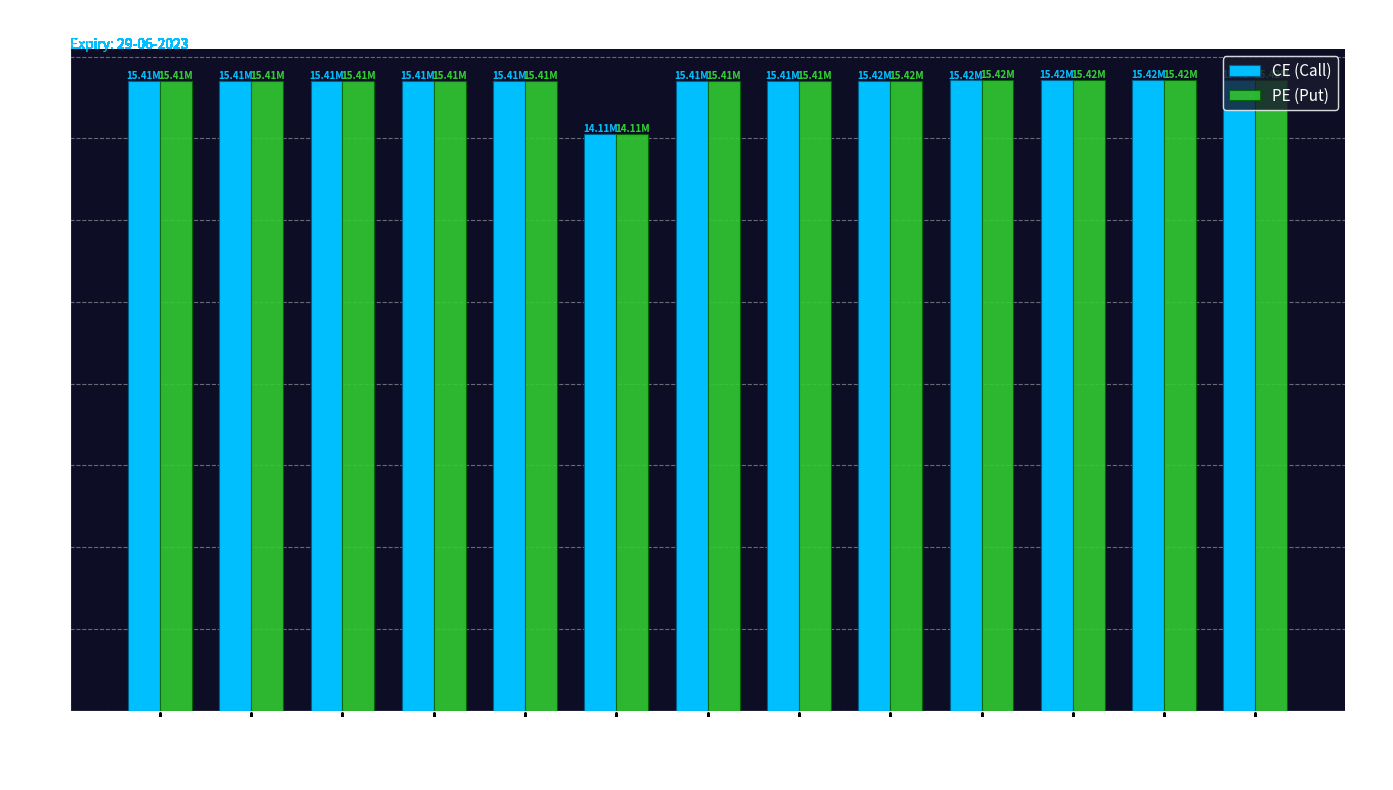

Is it true that PE (Put) equals 15411970 at 17900?

True